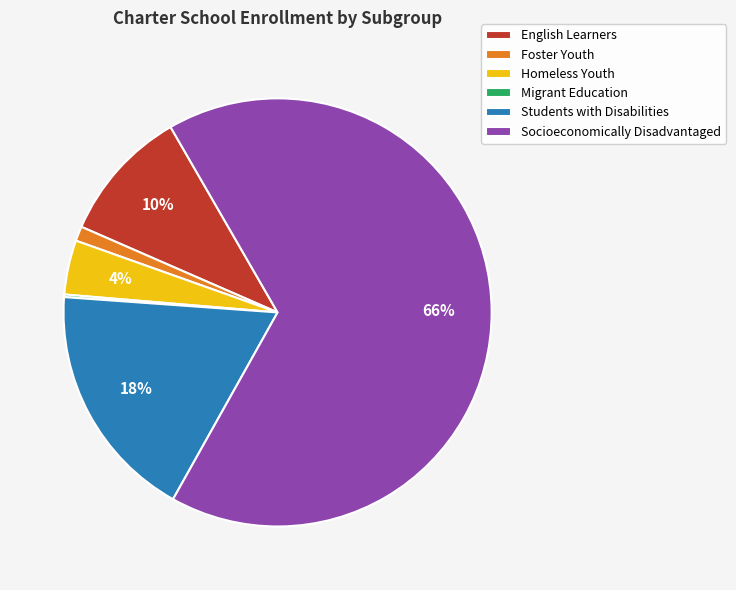

Is the sum of Students with Disabilities and English Learners greater than half?

No